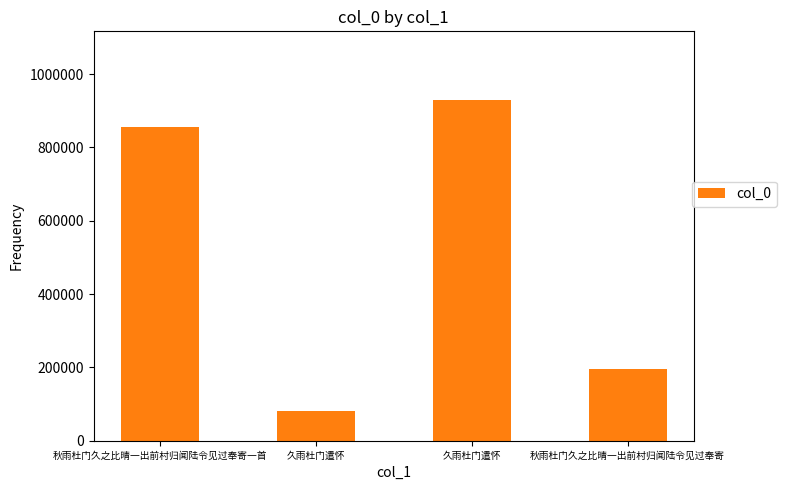

Reading right to left, what are all the values shown in this chart?

秋雨杜门久之比晴一出前村归闻陆令见过奉寄=194701	久雨杜门遣怀=930515	久雨杜门遣怀=80918	秋雨杜门久之比晴一出前村归闻陆令见过奉寄一首=855122